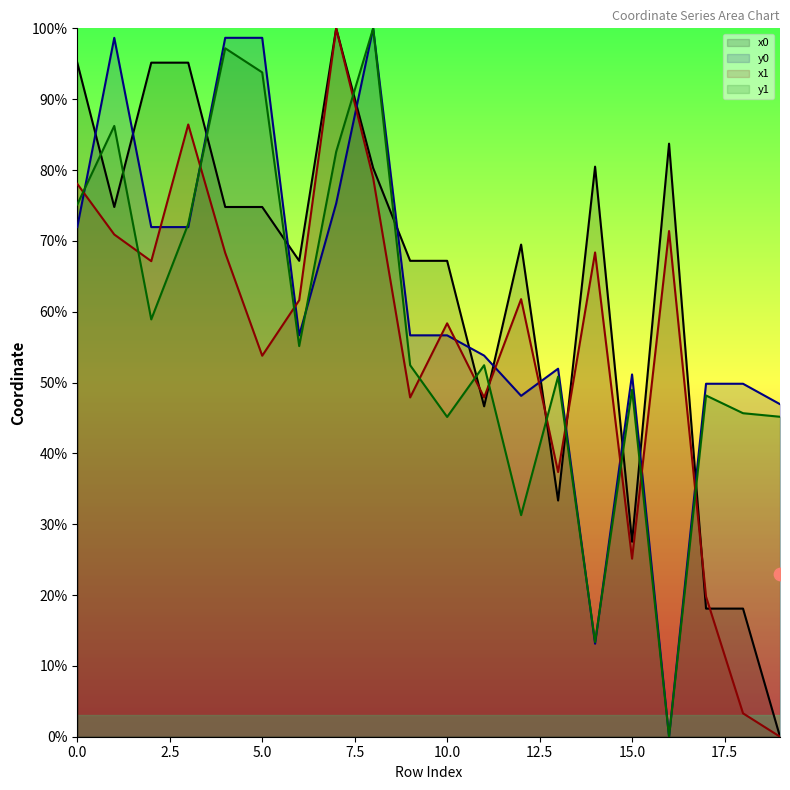

Which series contains the highest Y value?

x0